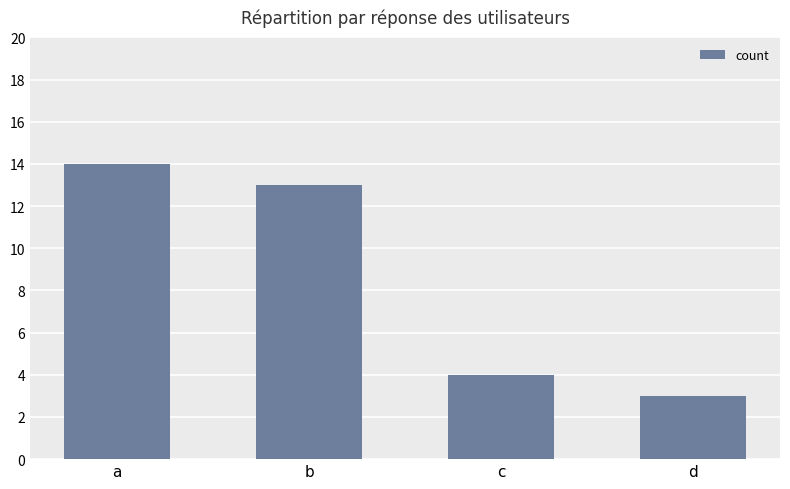

Reading right to left, list all the values displayed in this chart.

d=3	c=4	b=13	a=14